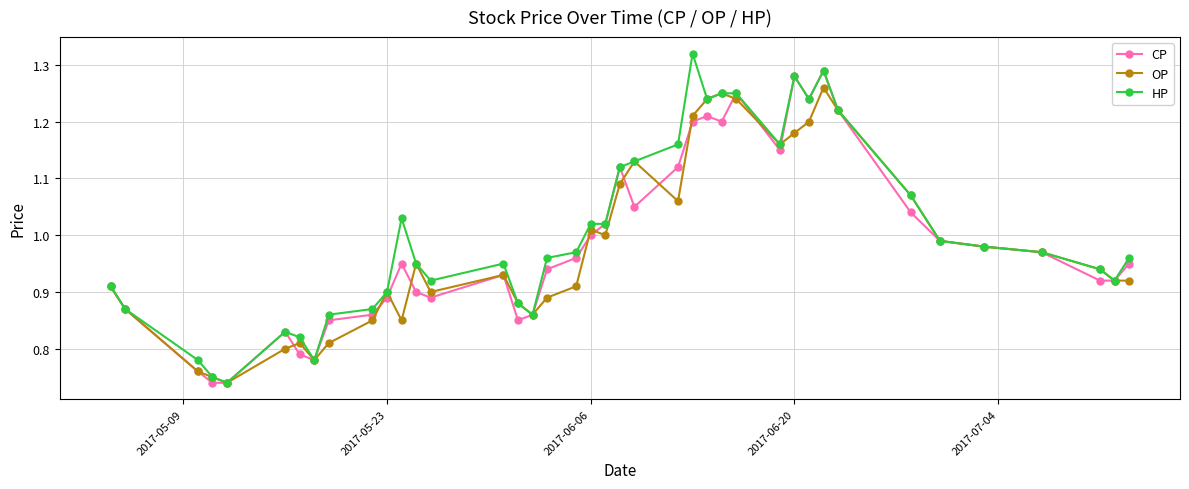

True or false: HP has more than 2 interior local peaks.

True